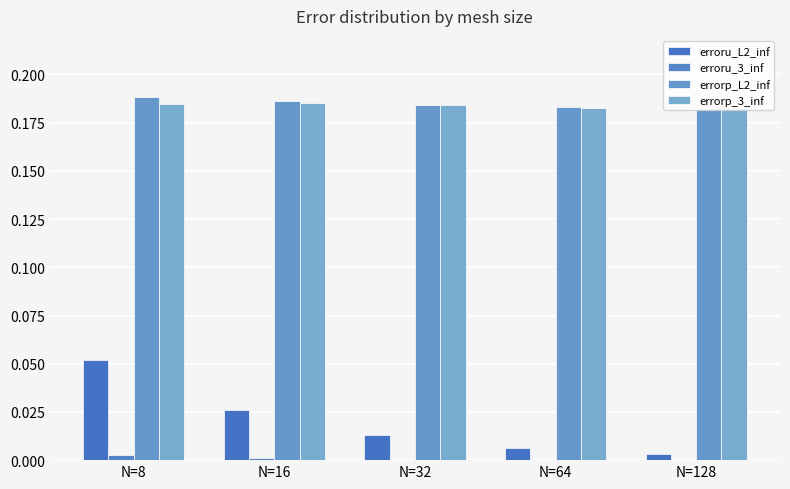

The value of erroru_L2_inf at N=128 is 0.0. True or false?

False